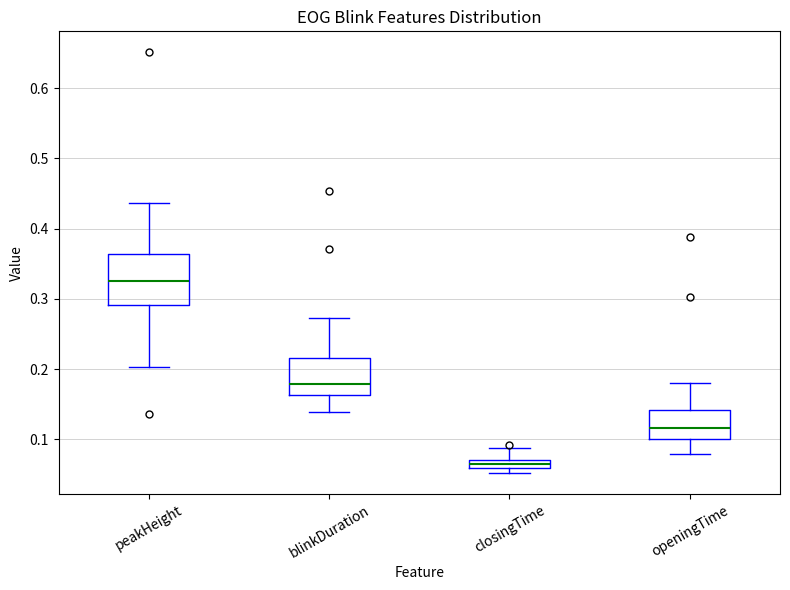

Which box has the lowest median line?

closingTime